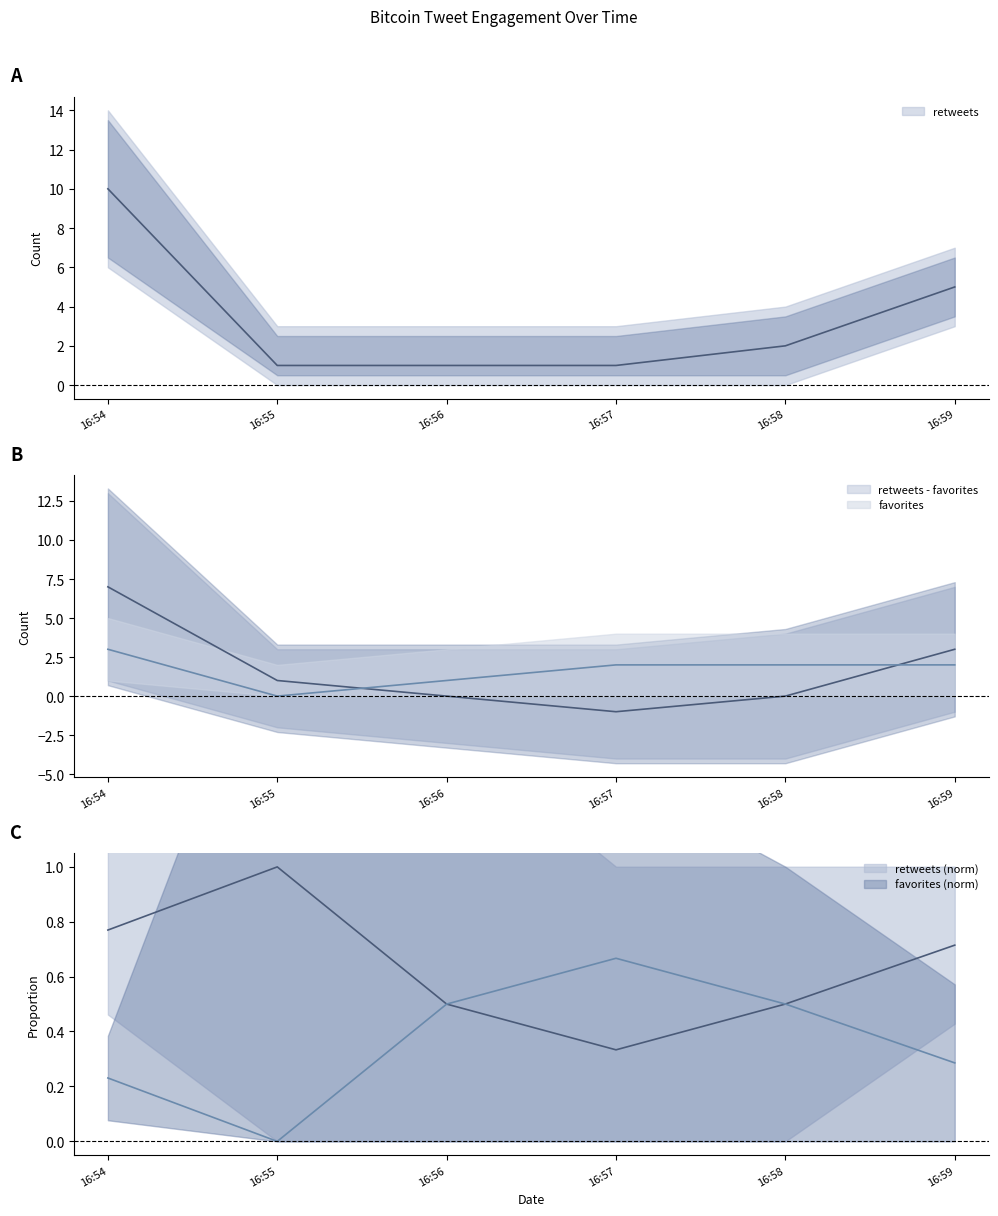

How many positive values does the favorites series have?

5